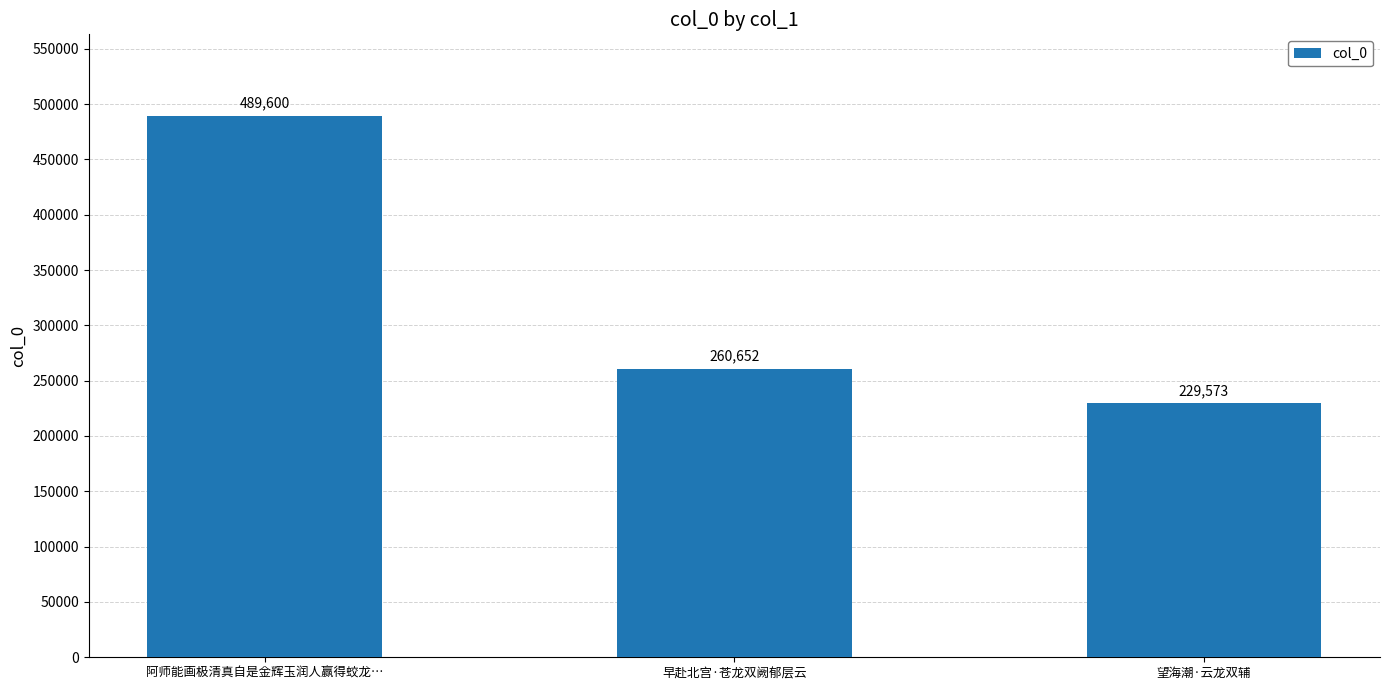

Where does the data first go above 260652?

阿师能画极清真自是金辉玉润人赢得蛟龙…